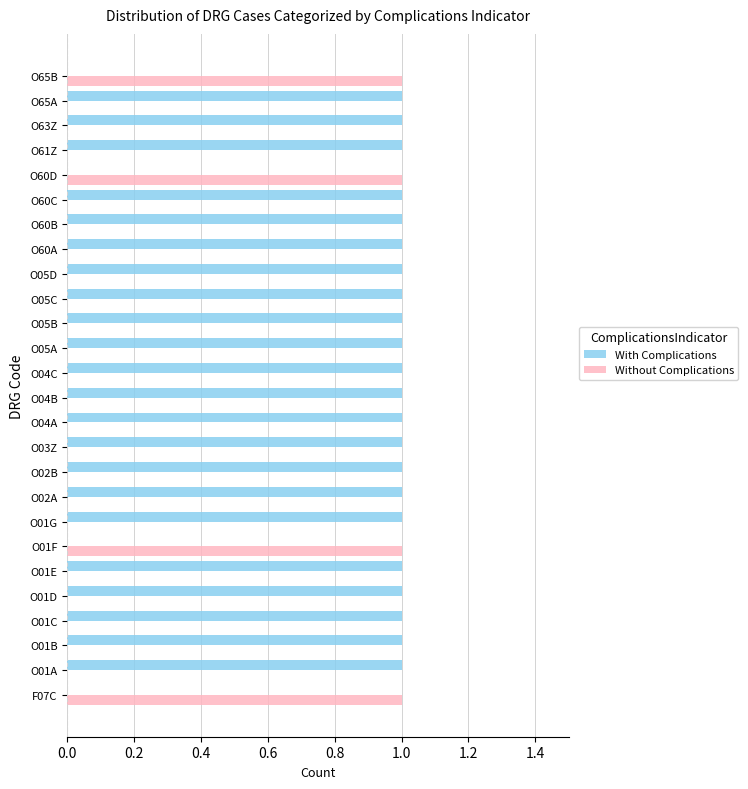

Count the number of categories in the chart.

26